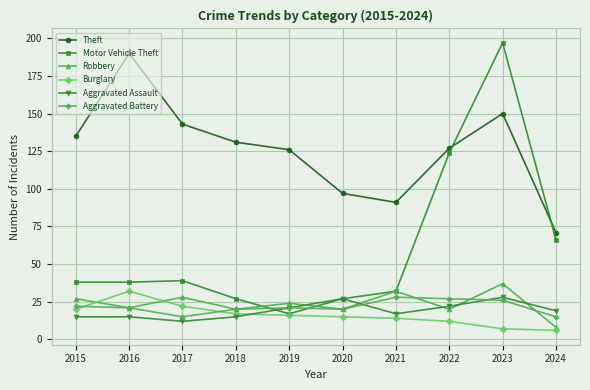

Count the number of categories in the chart.

10